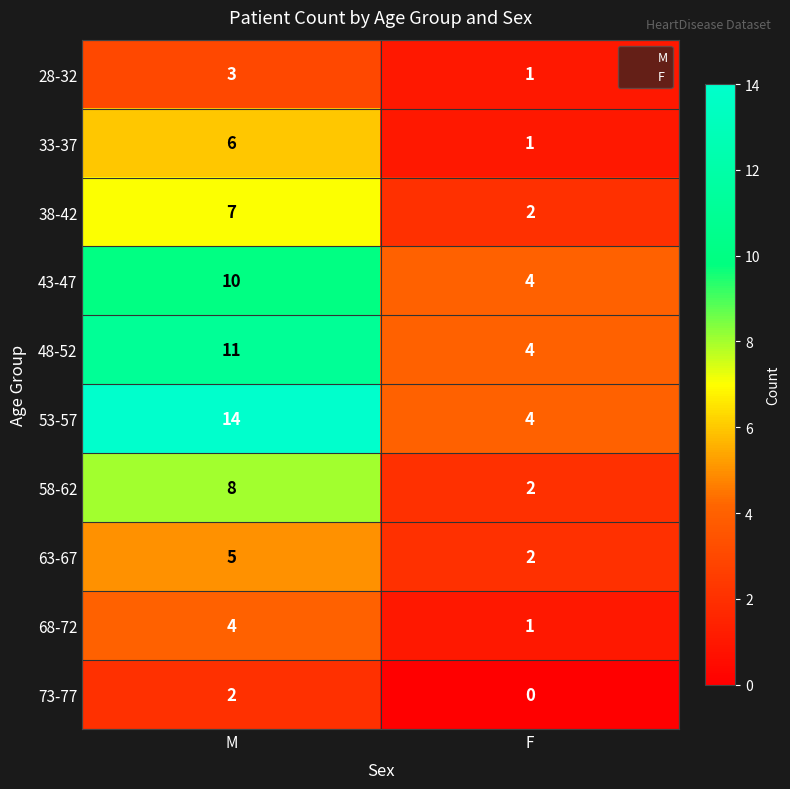

What is the greatest value displayed?

14